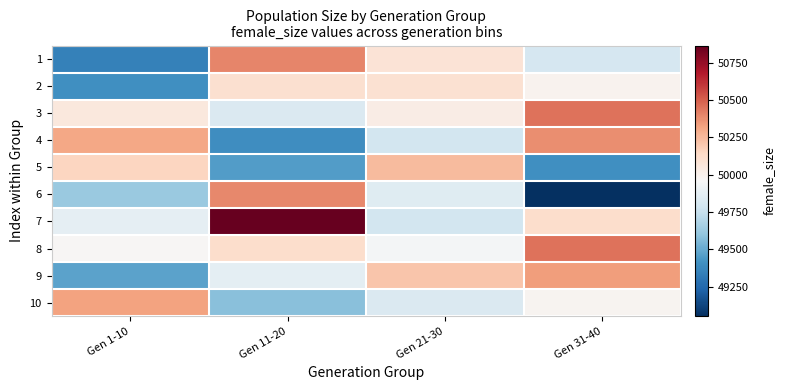

What is the greatest value displayed?

50865